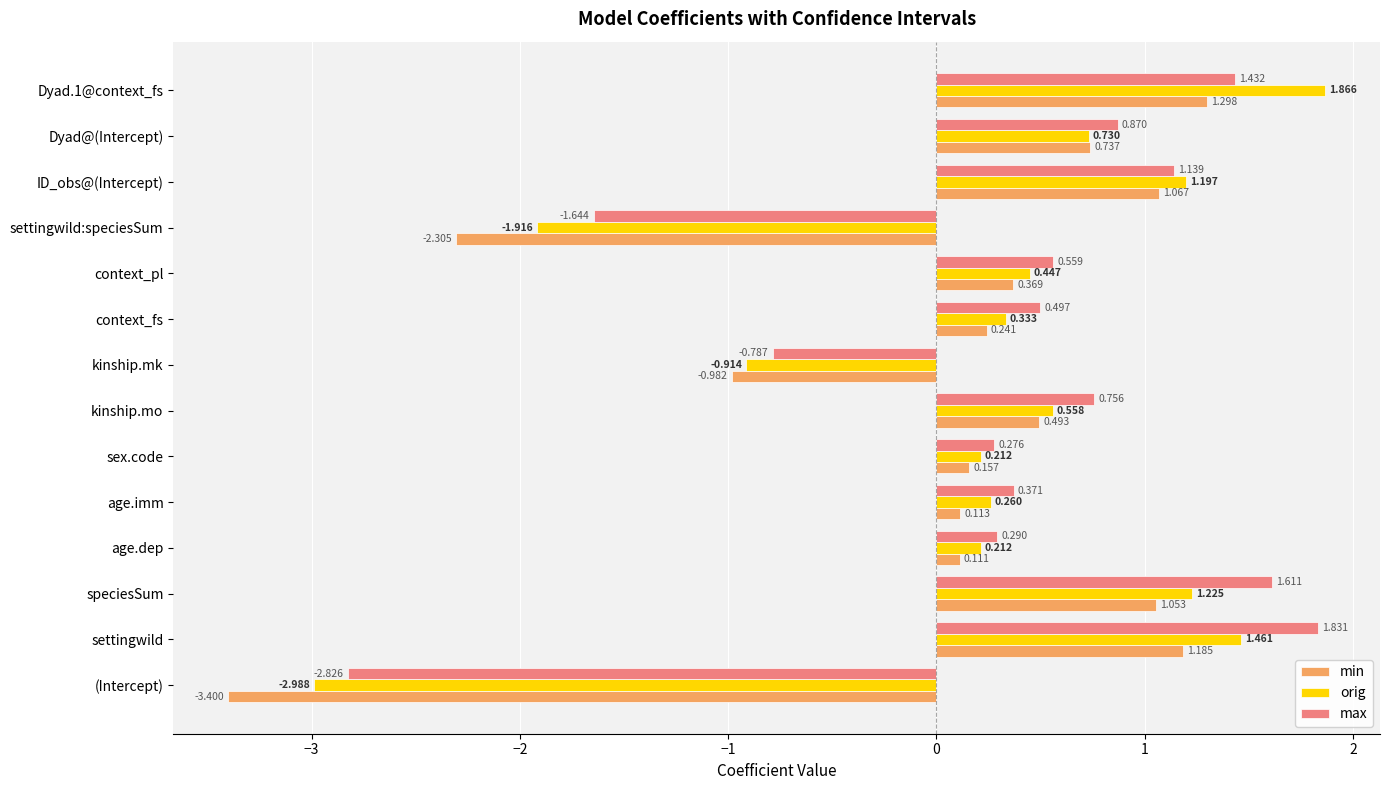

Rank the series by their maximum value, from highest to lowest.

orig, max, min